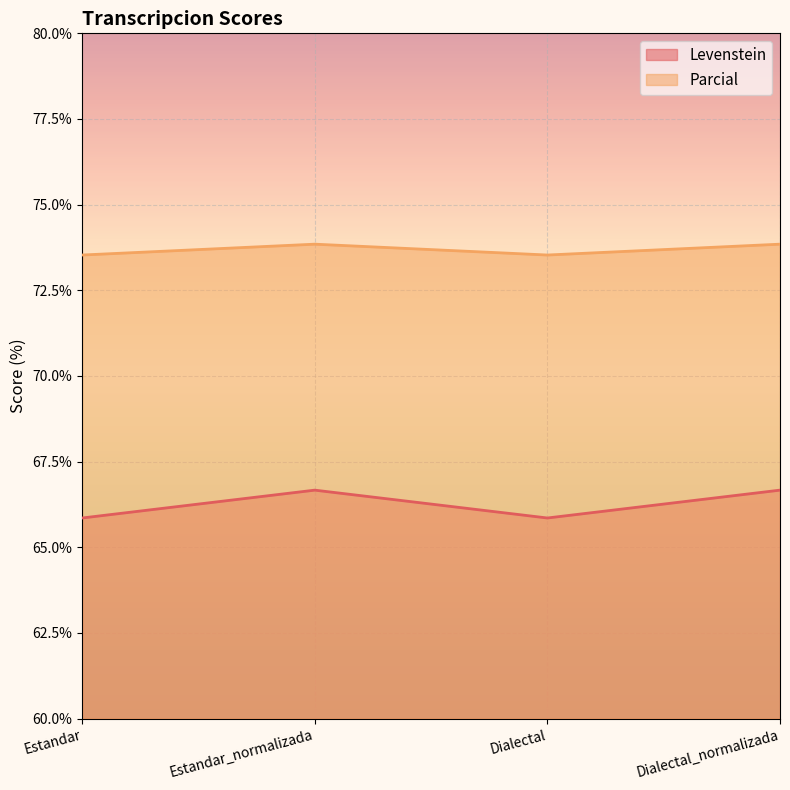

List the series in order of their overall mean, lowest first.

Levenstein, Parcial